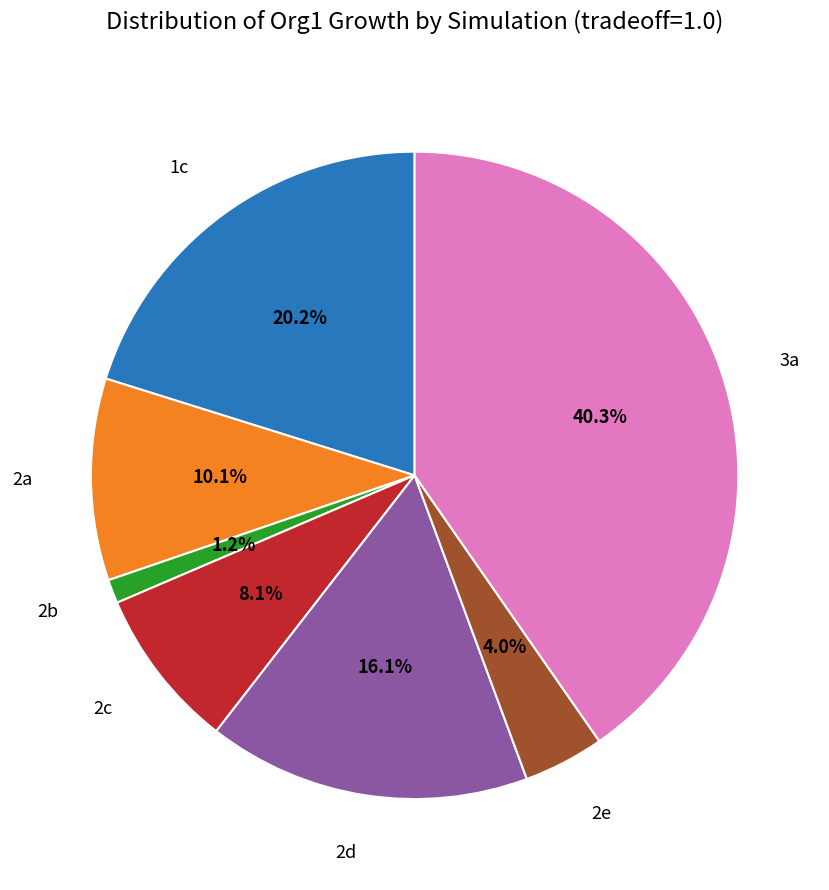

Is there any slice that represents more than half of the pie?

No